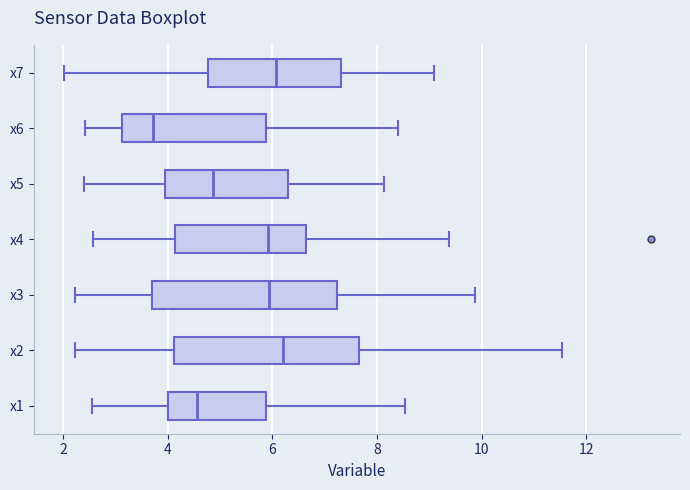

Where does the median line of the box for x7 sit on the x-axis? The values are not printed on the chart, so give them approximately, as read against the axis.

6.0